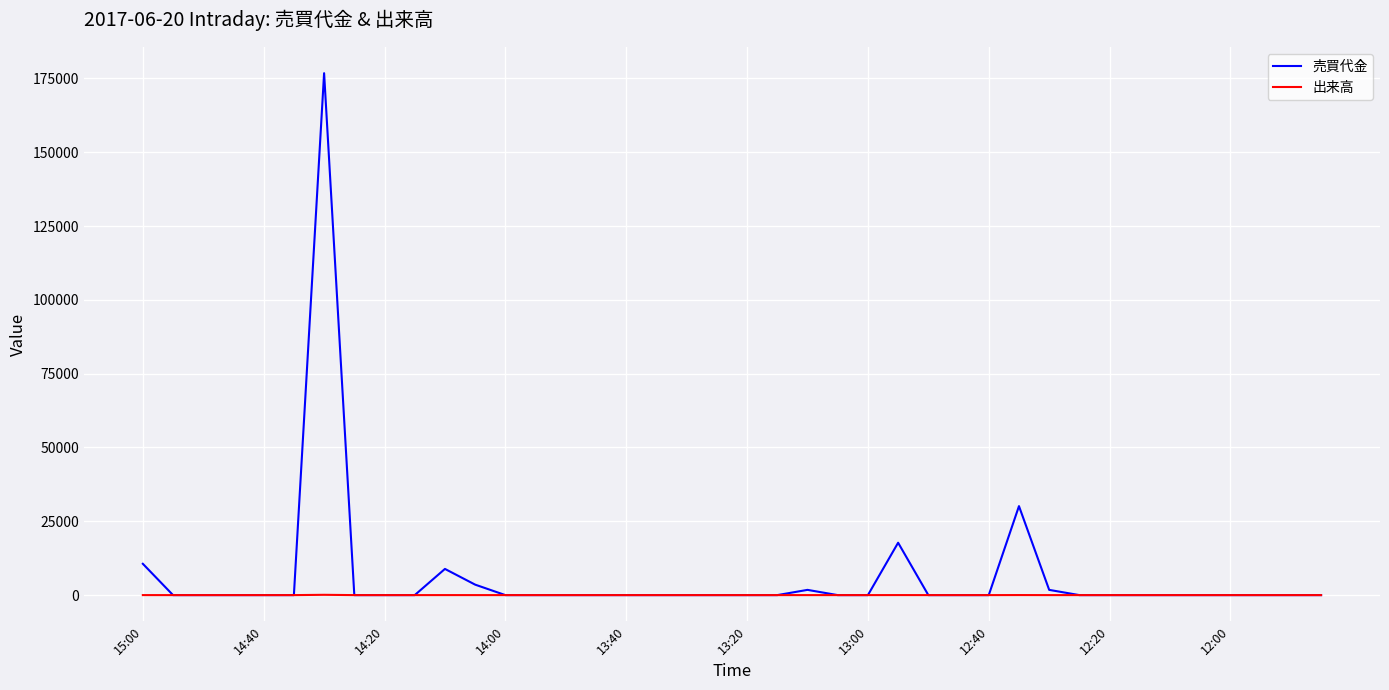

List the series in order of their peak value, lowest first.

出来高, 売買代金